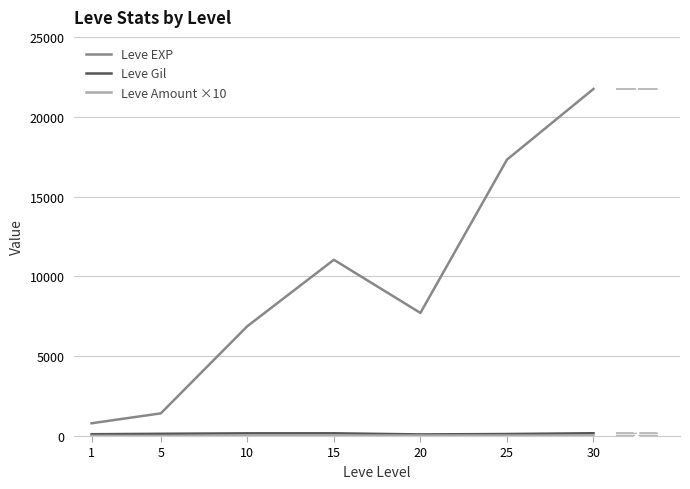

Which series changed the most between 10 and 25?

Leve EXP